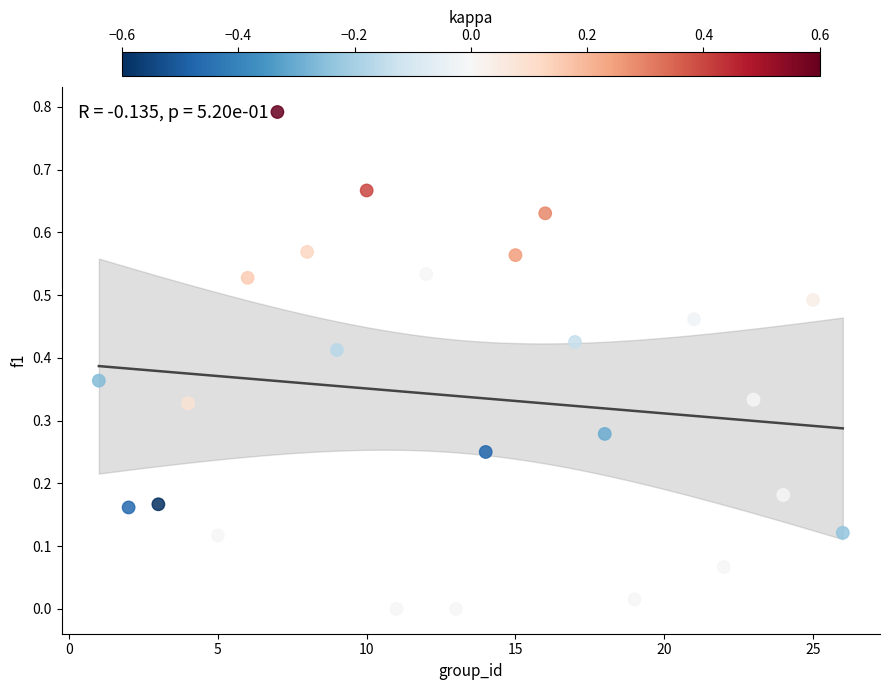

What is the range of Y values (max minus min)?

0.8